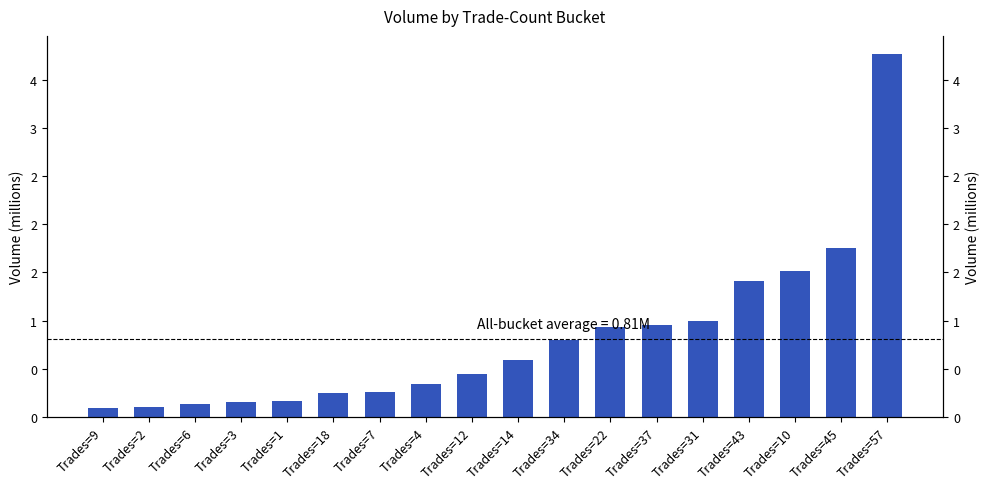

Reading left to right, transcribe all the data shown in this chart.

0.1	0.1	0.1	0.2	0.2	0.2	0.3	0.3	0.4	0.6	0.8	0.9	1.0	1.0	1.4	1.5	1.8	3.8